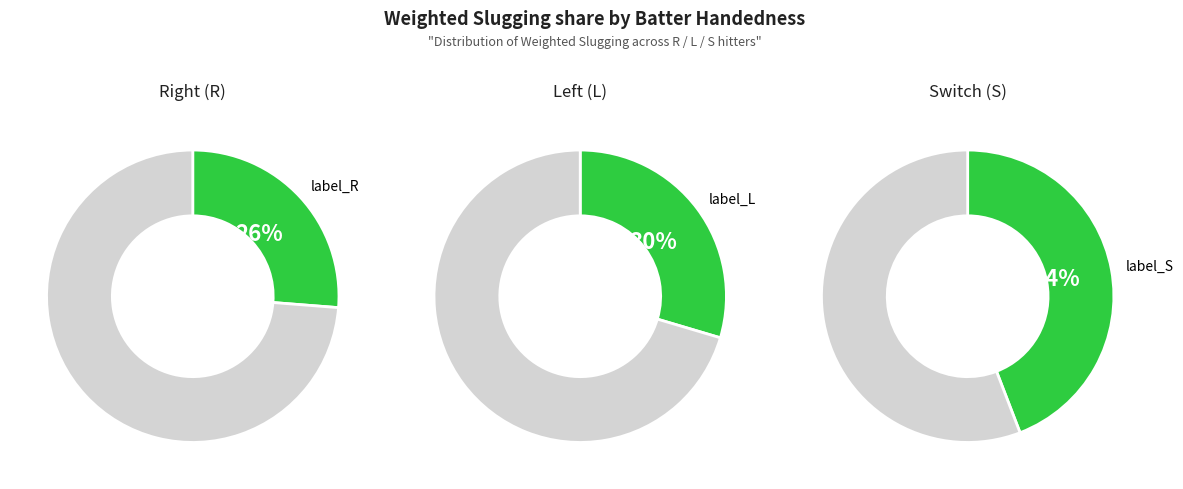

What percentage is the L slice, to the nearest percent?

30%